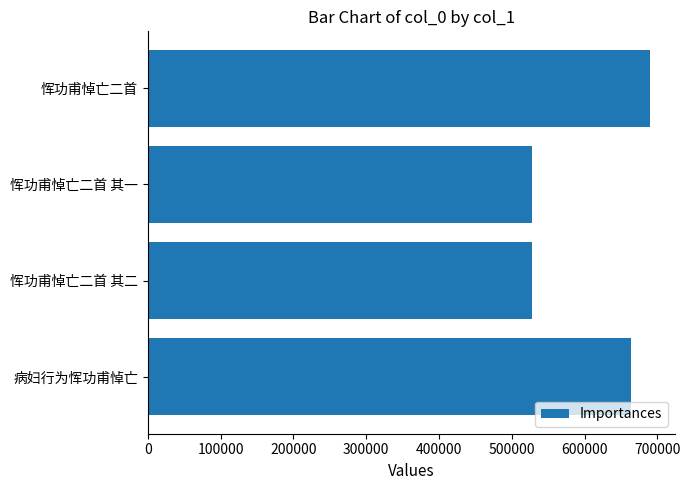

Where is the data nearest to the value 608376?

病妇行为恽功甫悼亡